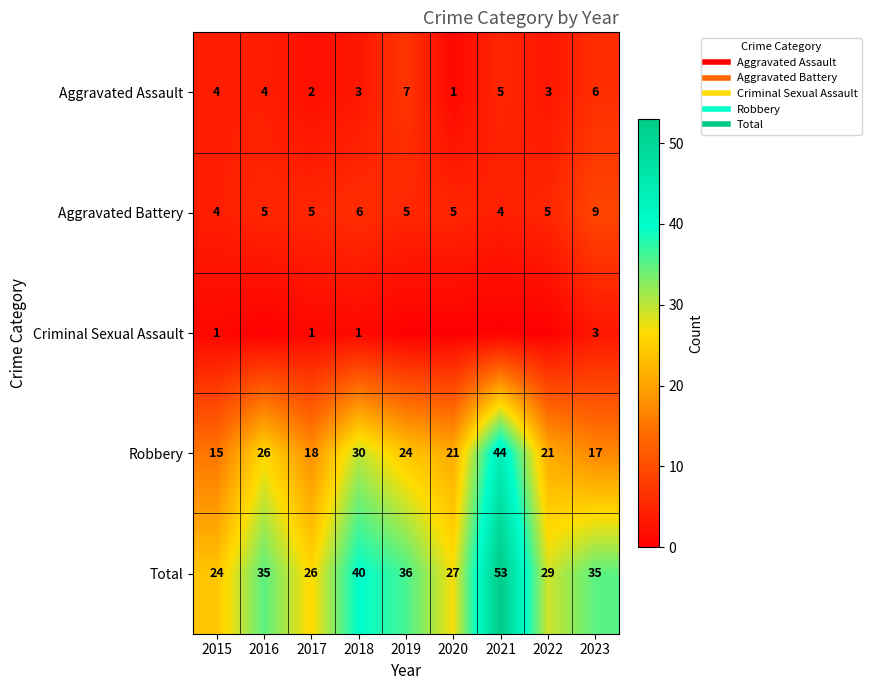

What is the difference between the Robbery values at 2019 and 2022?

3